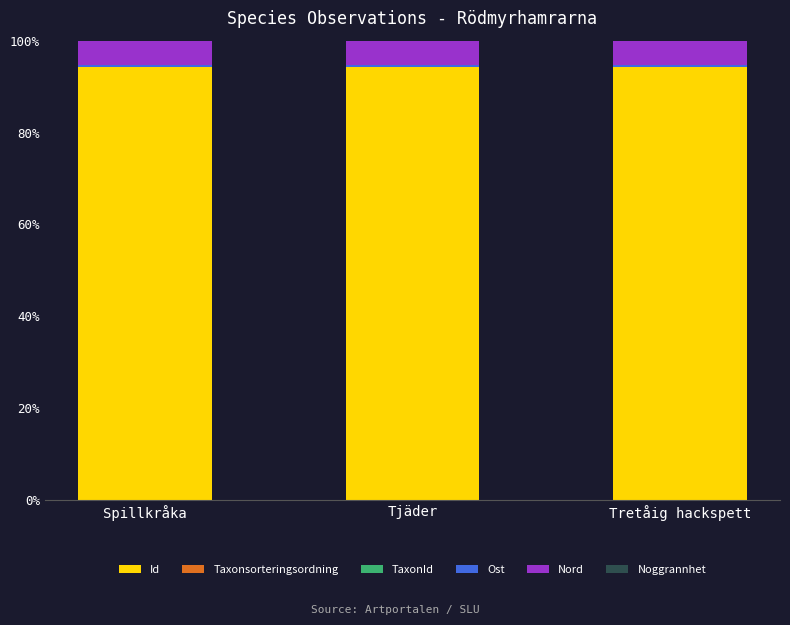

What is the maximum value for Id?

94.2